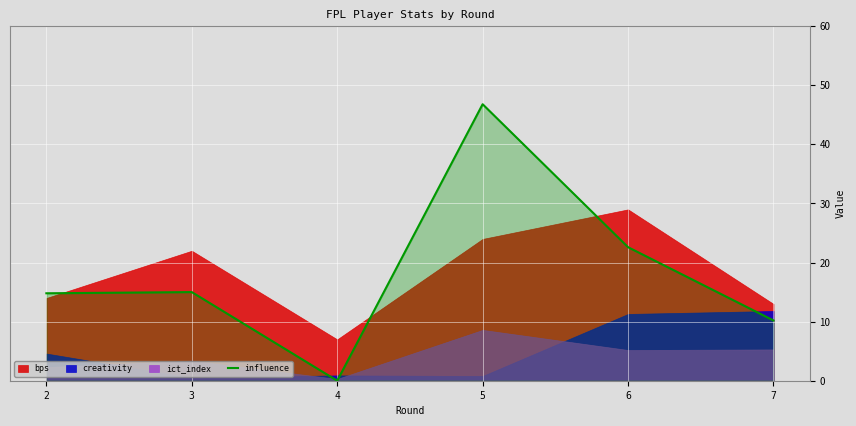

How many points are higher than both their immediate neighbors (excluding endpoints)?

2